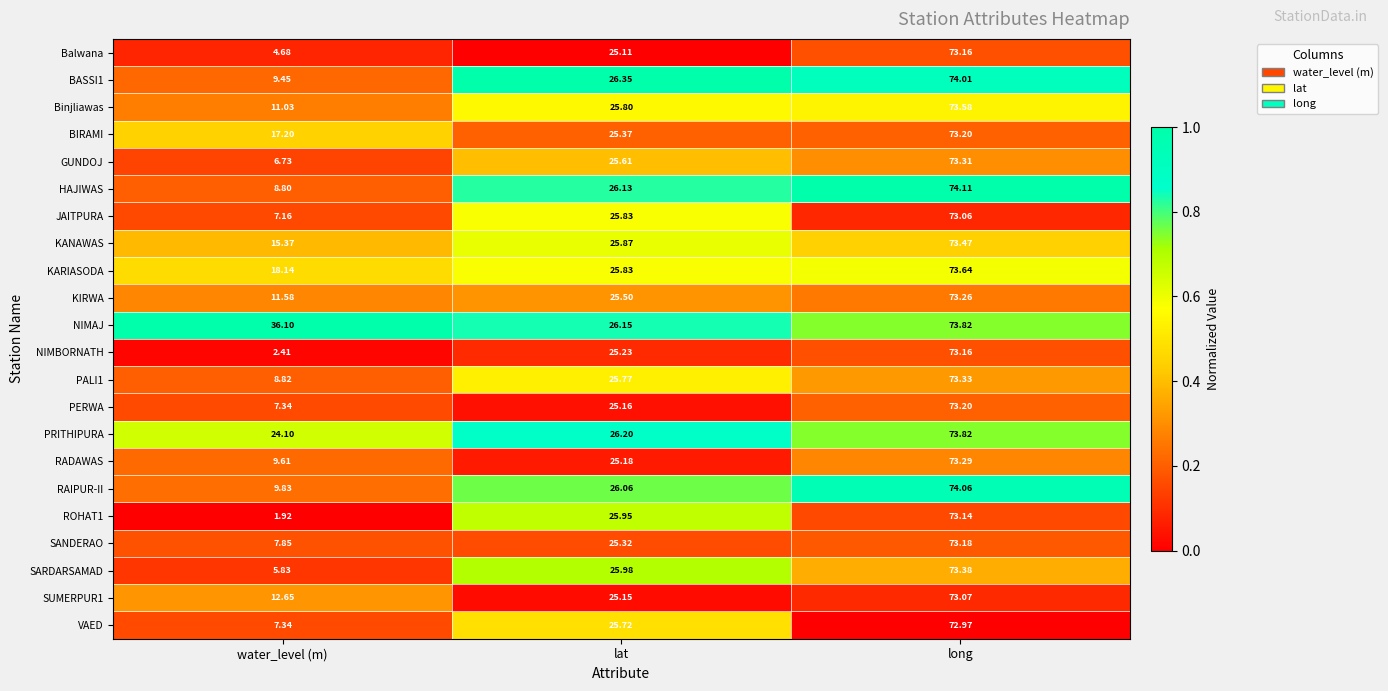

Where does the RAIPUR-II series first go above 26?

lat